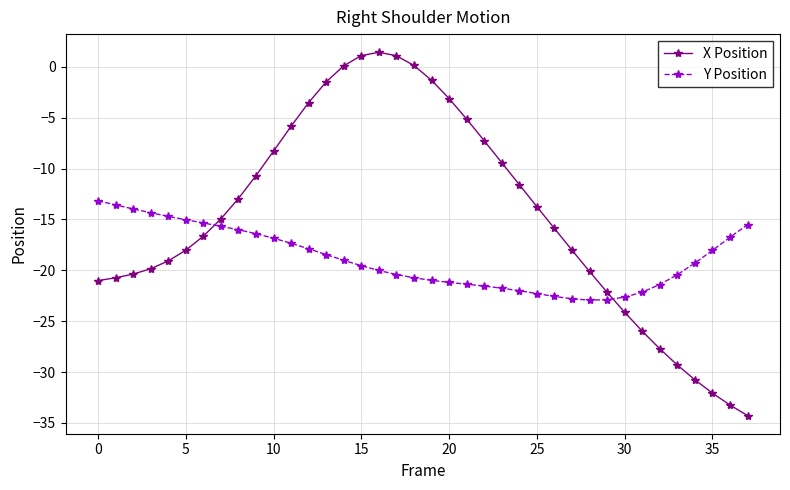

What is the maximum value for X Position?

1.4